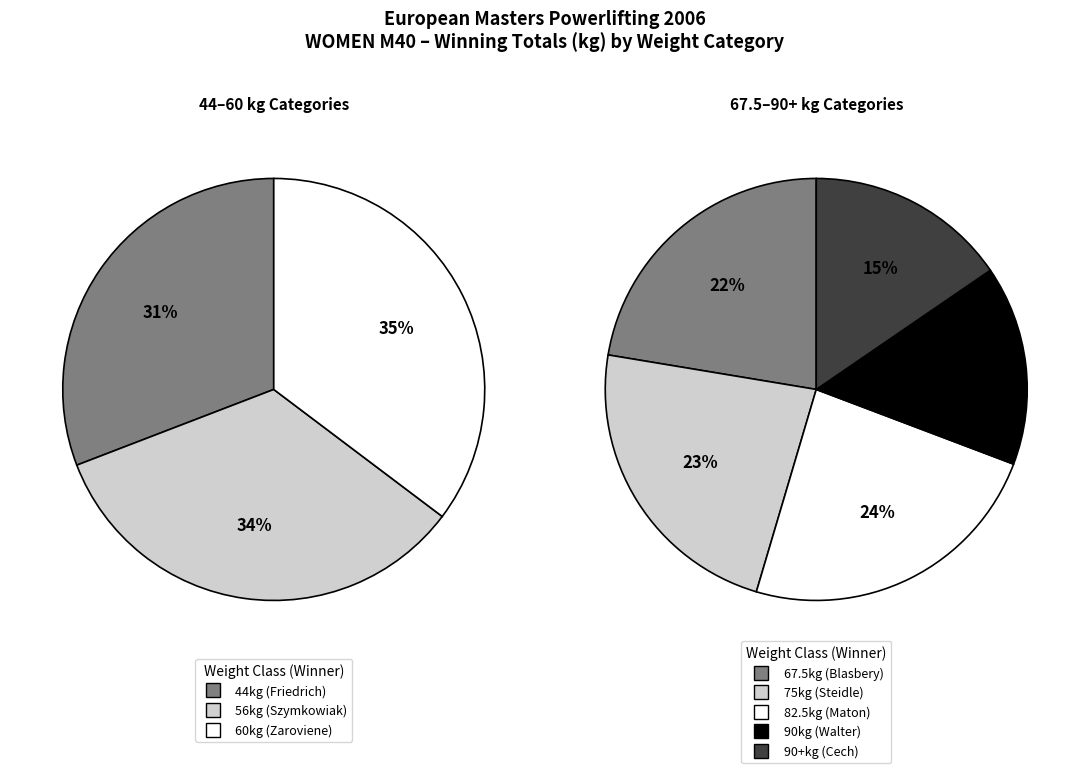

What is the change in value from 67.5kg (Blasbery) to 90+kg (Cech)?

-132.5